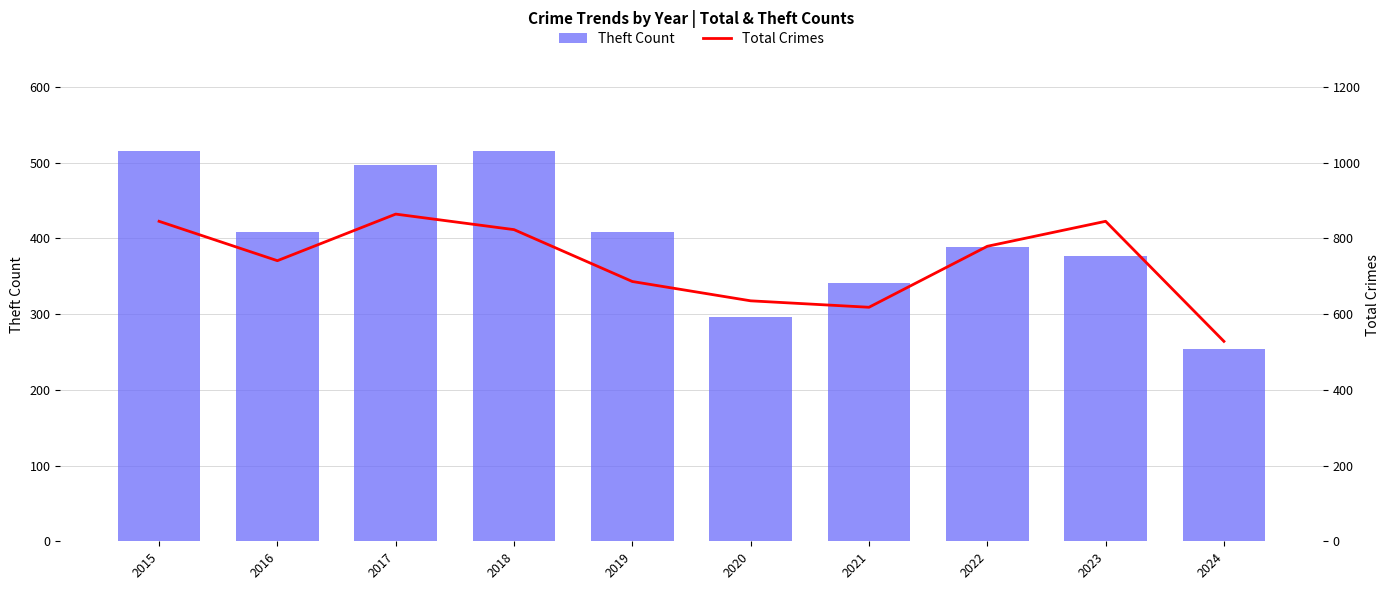

What is the difference between the maximum and minimum values in the Theft Count series?

261